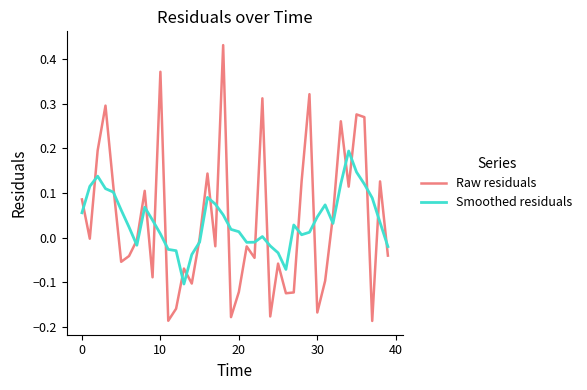

True or false: Raw residuals has more than 1 interior local peaks.

True